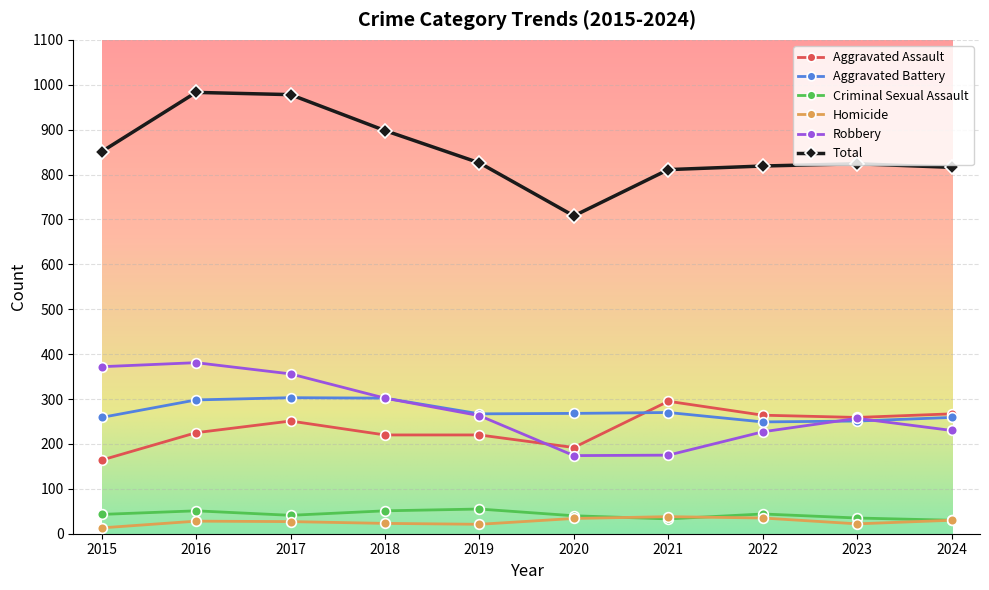

At how many categories does at least one series exceed 552?

10